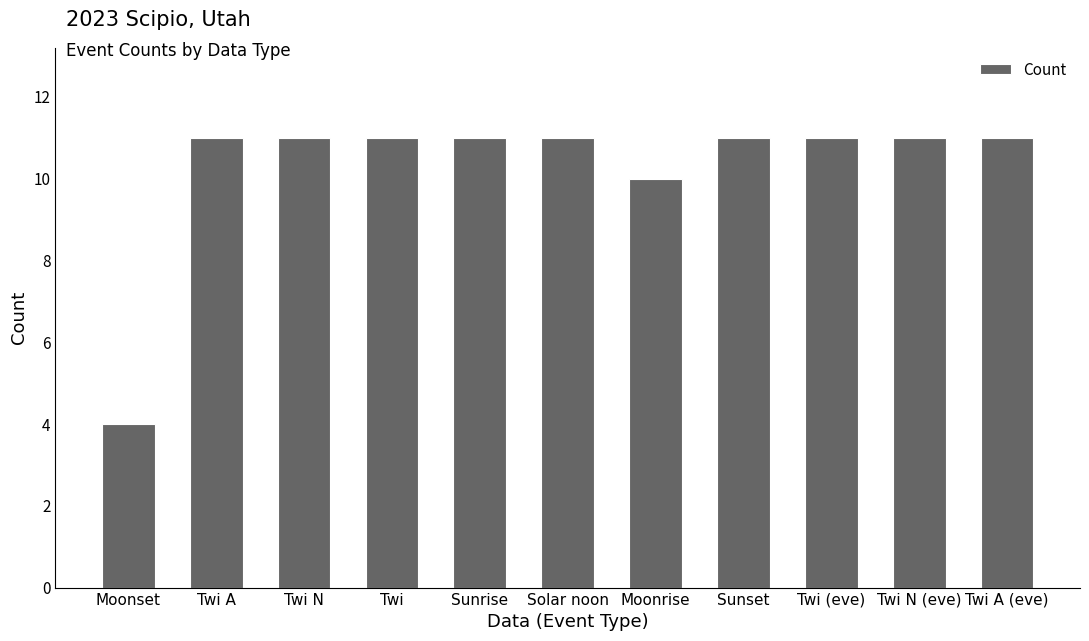

What is the value of the 5th bar from the left?

11